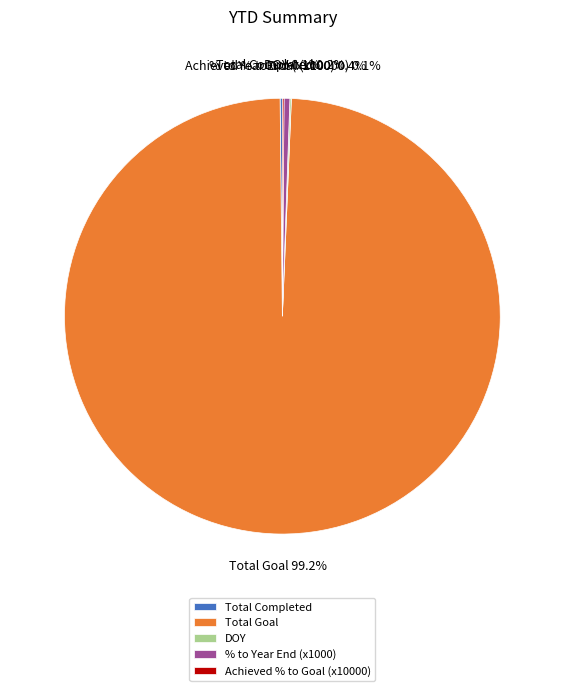

Which category has the biggest portion of the pie?

Total Goal